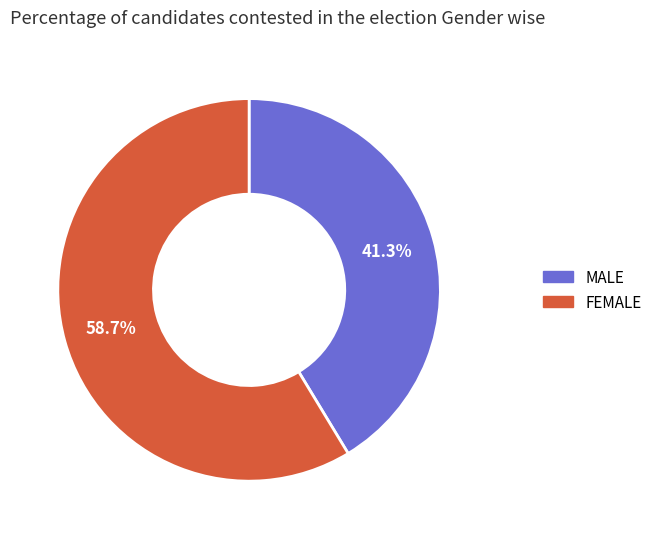

Which category has the biggest portion of the pie?

FEMALE